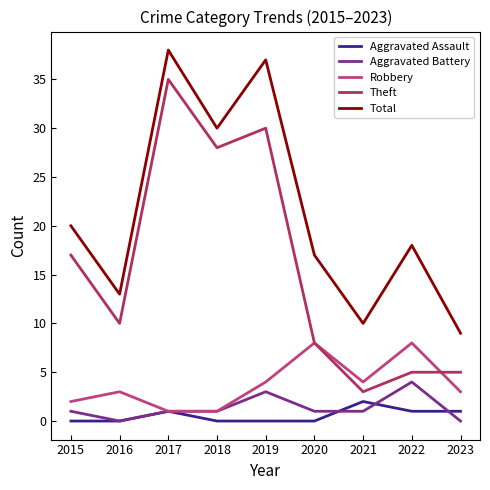

Reading right to left, extract all data points from this chart.

Aggravated Assault: 2023=1	2022=1	2021=2	2020=0	2019=0	2018=0	2017=1	2016=0	2015=0
Aggravated Battery: 2023=0	2022=4	2021=1	2020=1	2019=3	2018=1	2017=1	2016=0	2015=1
Robbery: 2023=3	2022=8	2021=4	2020=8	2019=4	2018=1	2017=1	2016=3	2015=2
Theft: 2023=5	2022=5	2021=3	2020=8	2019=30	2018=28	2017=35	2016=10	2015=17
Total: 2023=9	2022=18	2021=10	2020=17	2019=37	2018=30	2017=38	2016=13	2015=20